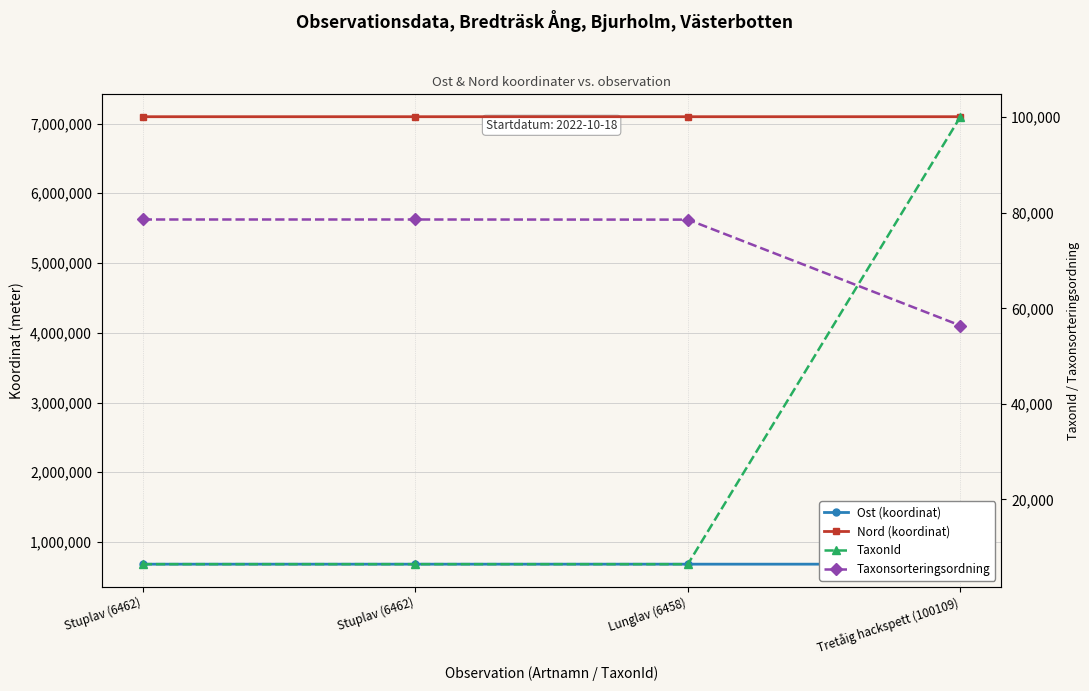

How many values in the TaxonId series exceed 6462?

1